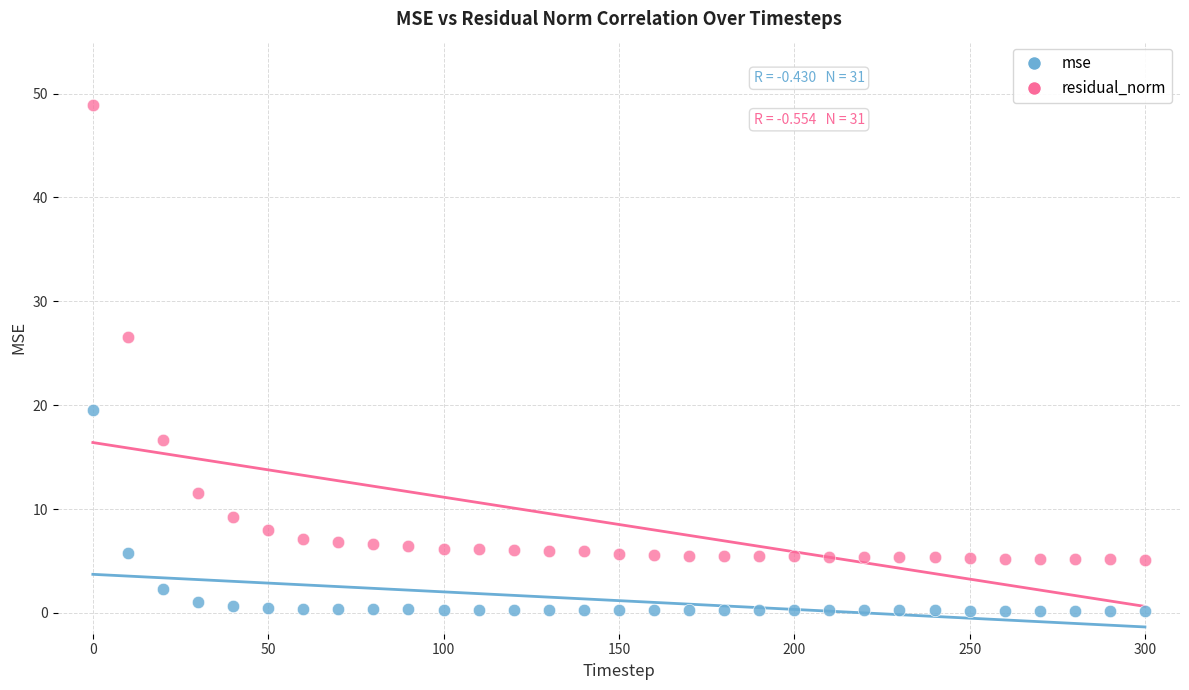

Which series has the largest Y range (max minus min)?

residual_norm